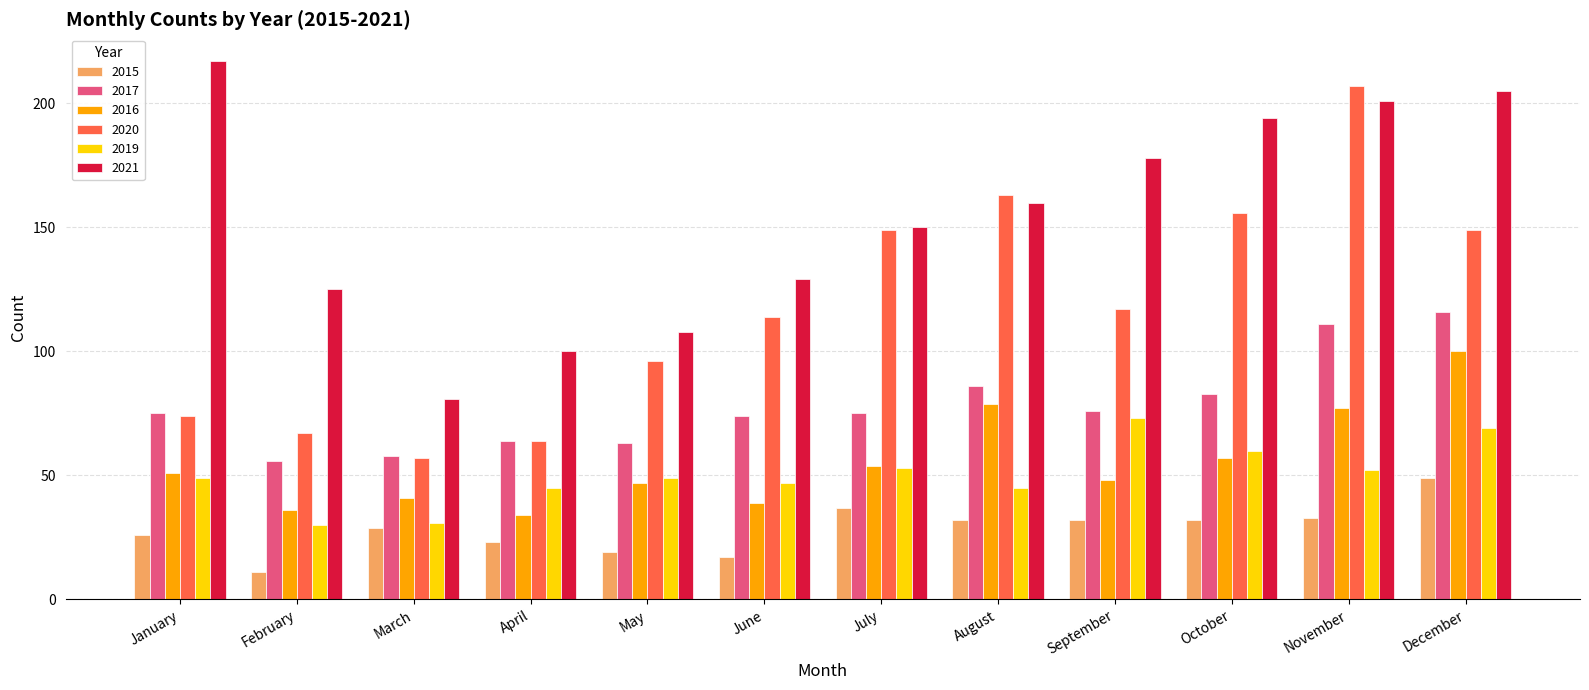

How many series are shown in this chart?

6